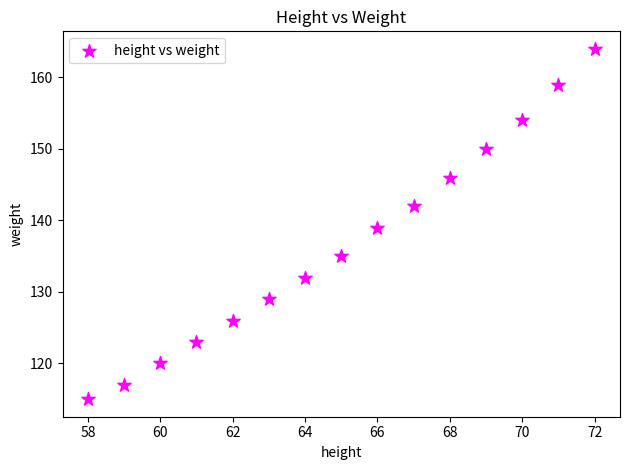

What is the range of Y values (max minus min)?

49